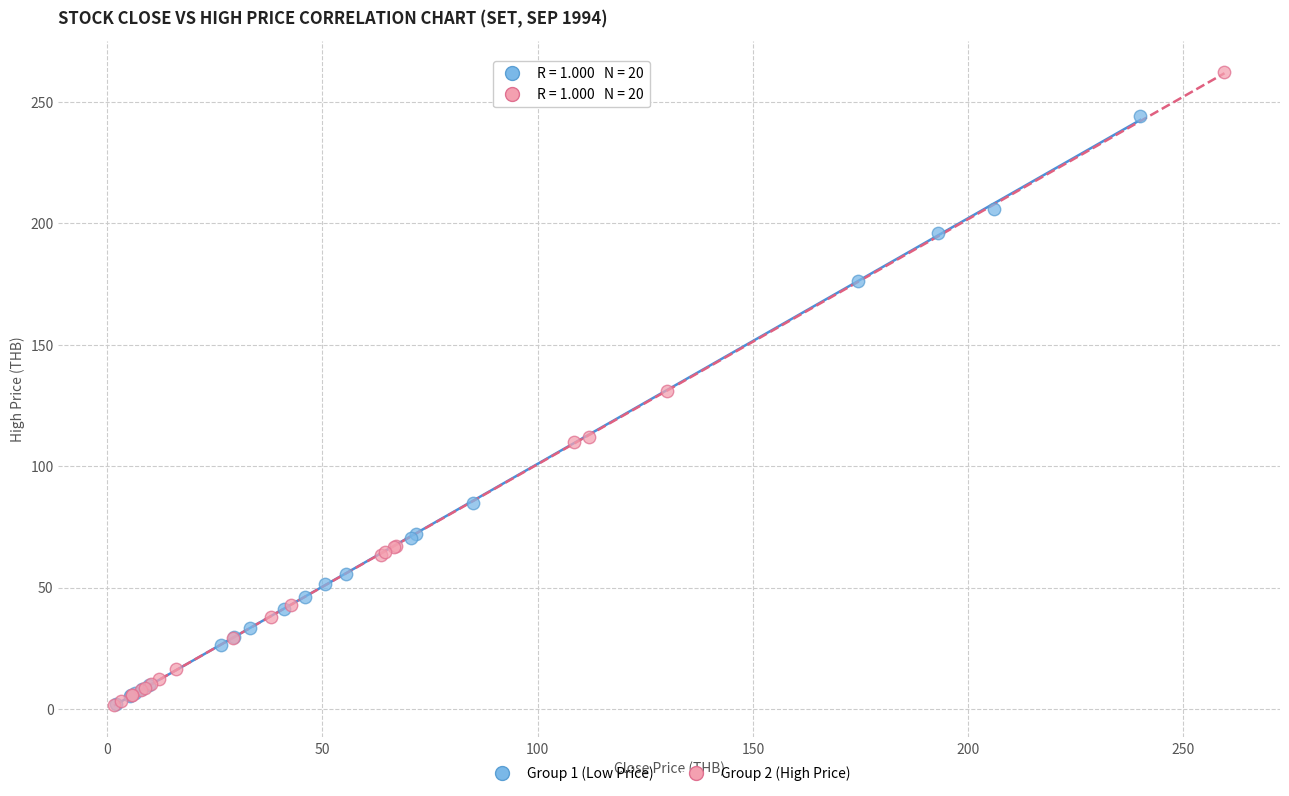

Which series contains the highest Y value?

Group 2 (High Price)